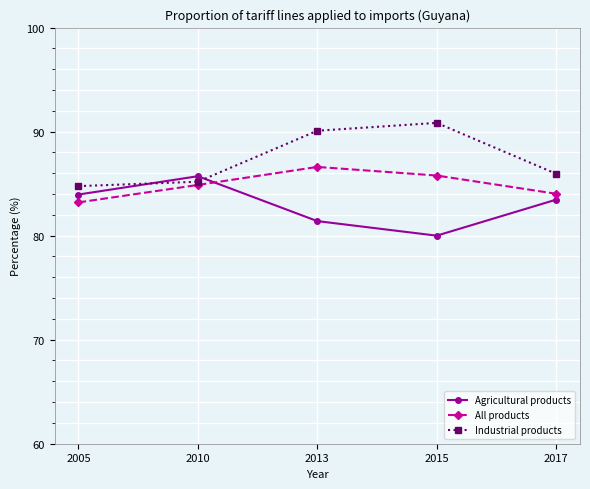

What is the maximum value shown in the chart?

90.8